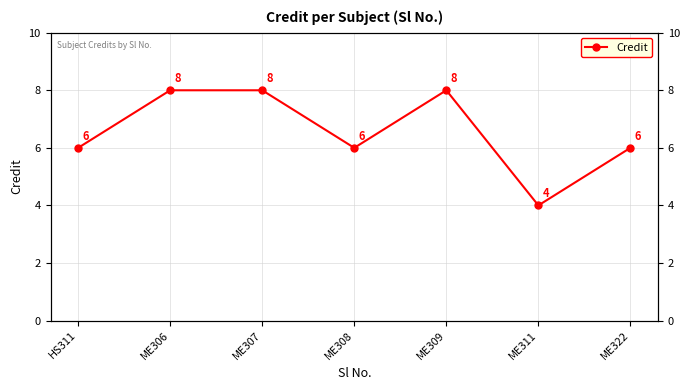

The value at ME307 is 8. True or false?

True